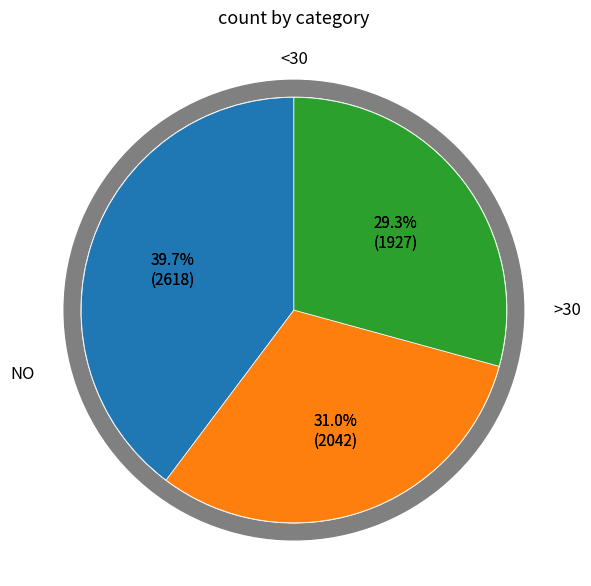

What is the total percentage of 2 and 0?

60.3%